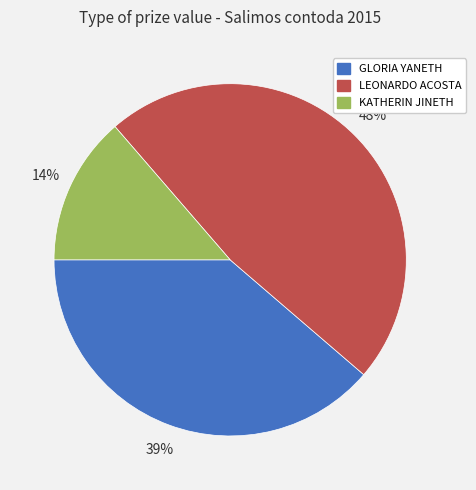

Does any single category account for the majority?

No